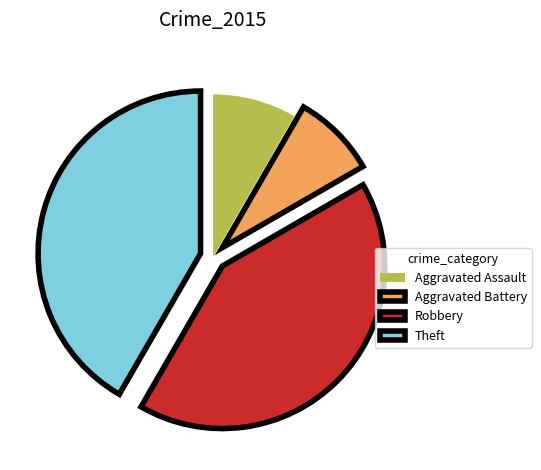

The Aggravated Assault slice represents 1% of the pie. True or false?

False